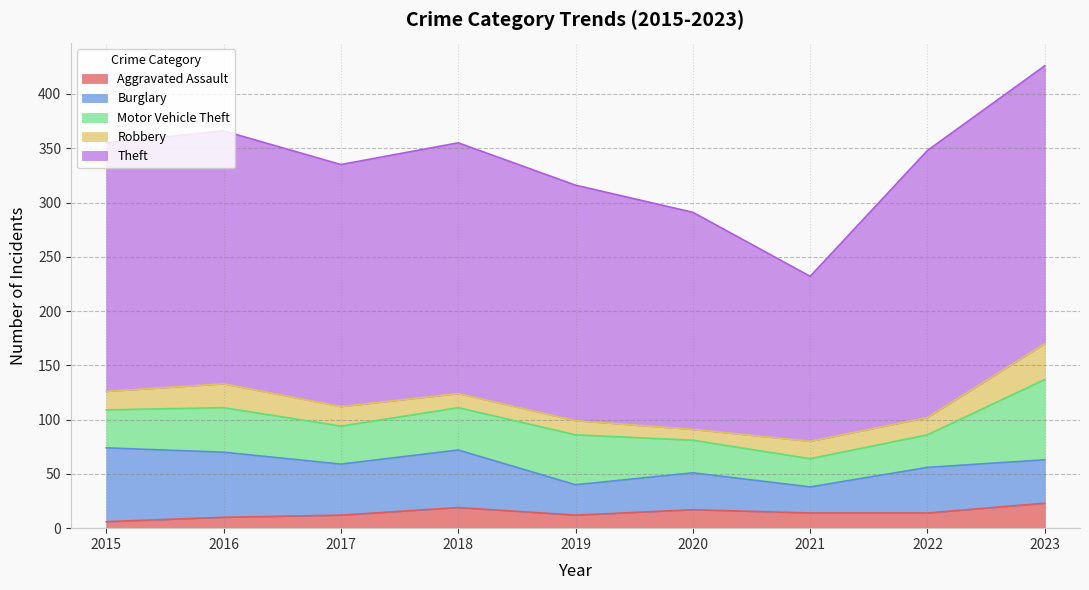

At which label is Motor Vehicle Theft closest to 50?

2019